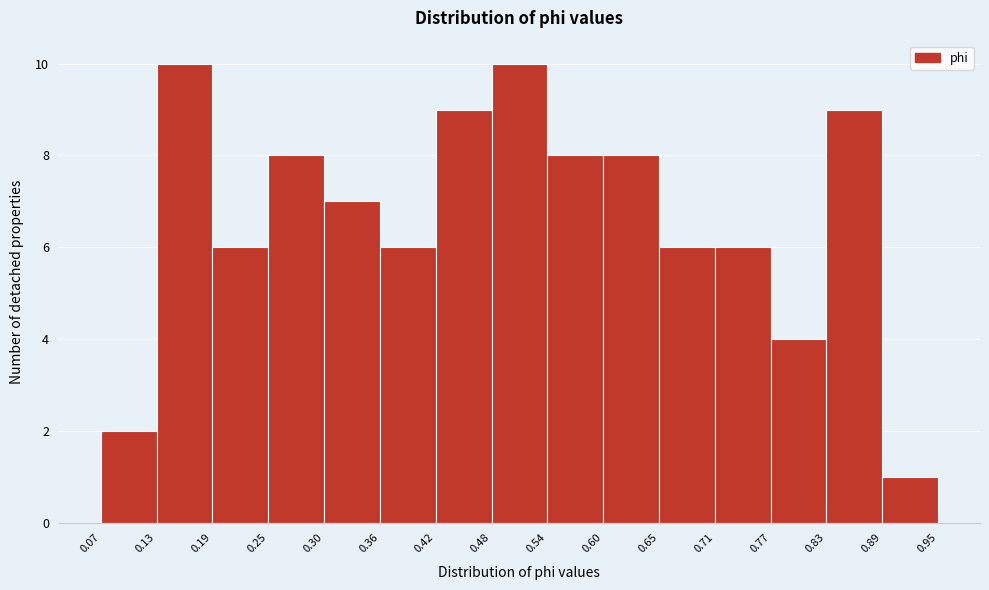

Reading left to right, list every bar in this chart as the range it spans on the x-axis followed by its height. The values are not printed on the chart, so give them approximately, as read against the axis.

0.07 to 0.13: 2
0.13 to 0.19: 10
0.19 to 0.25: 6
0.25 to 0.30: 8
0.30 to 0.36: 7
0.36 to 0.42: 6
0.42 to 0.48: 9
0.48 to 0.54: 10
0.54 to 0.60: 8
0.60 to 0.65: 8
0.65 to 0.71: 6
0.71 to 0.77: 6
0.77 to 0.83: 4
0.83 to 0.89: 9
0.89 to 0.95: 1